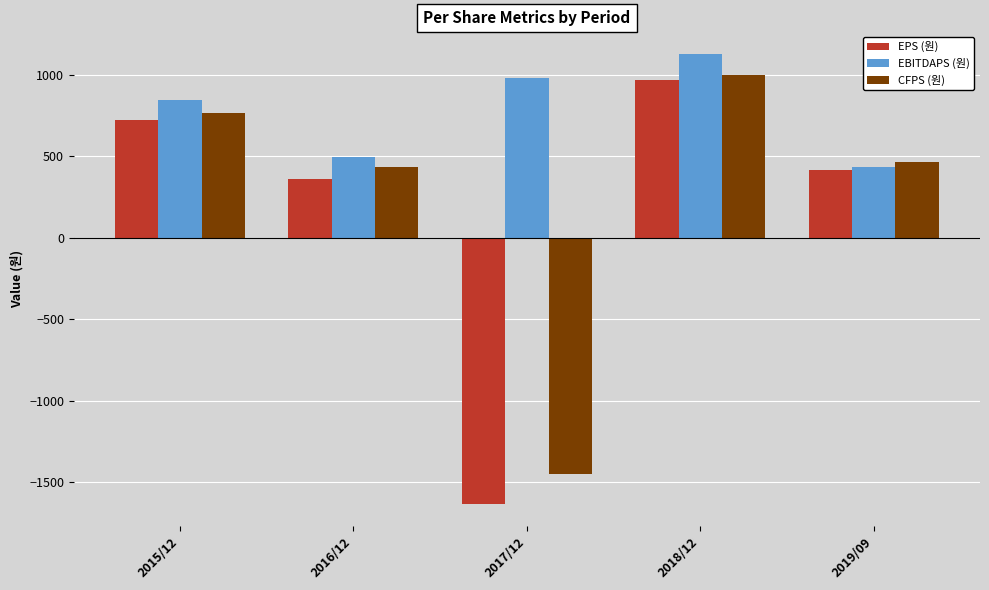

How many data points does each series have?

5